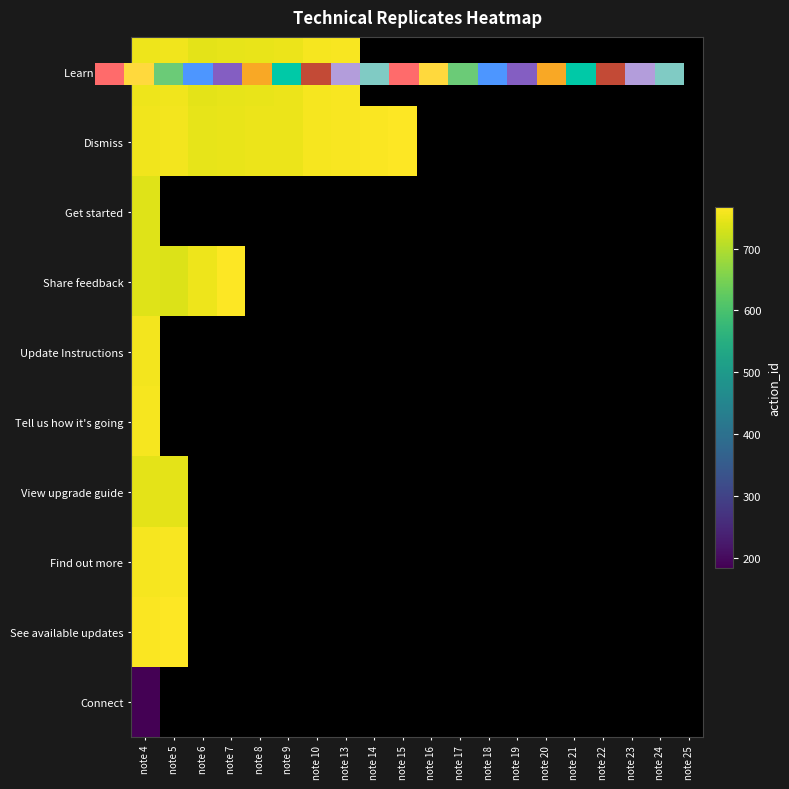

Where is See available updates nearest to the value 765?

note 4